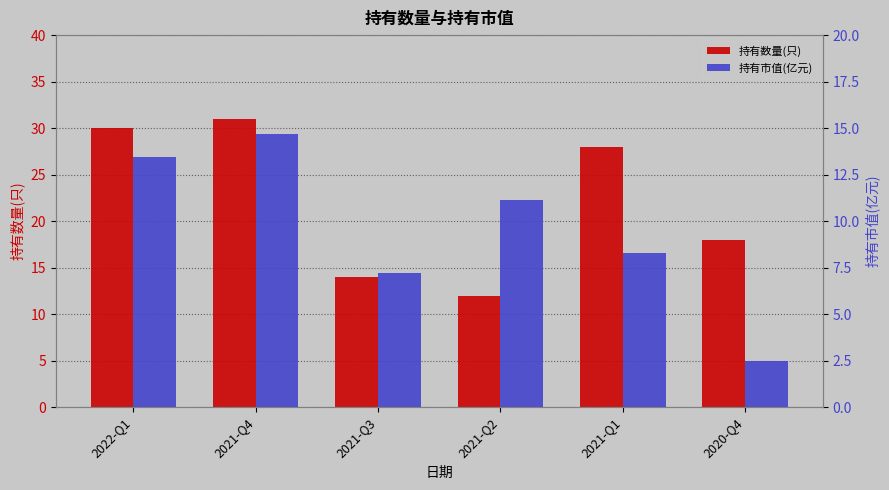

How many distinct data groups are displayed?

2